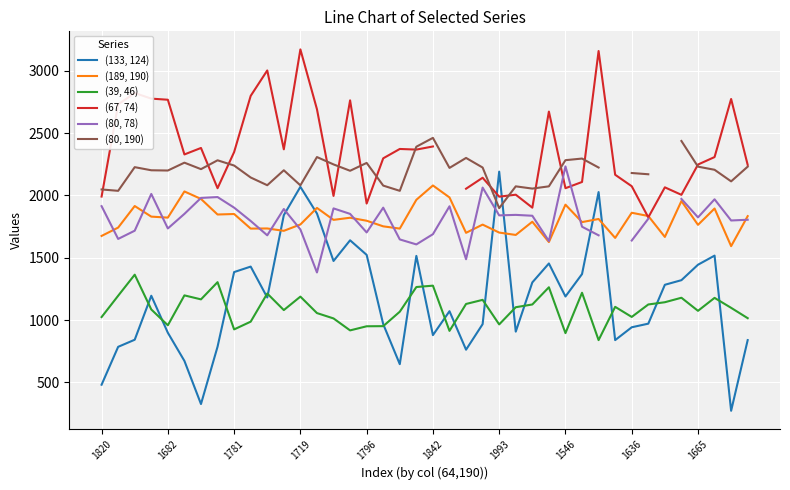

What is the difference between the second highest and second lowest values in the (189, 190) series?

406